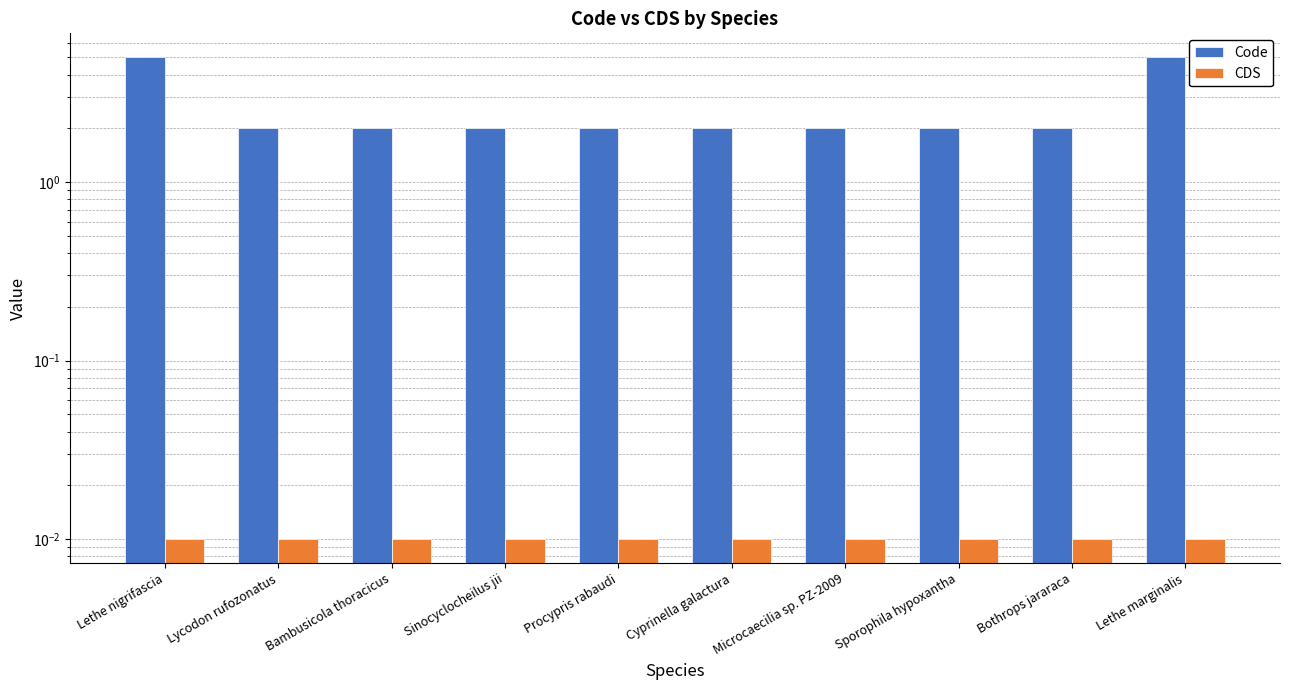

Between Cyprinella galactura and Lethe marginalis, which is larger?

Lethe marginalis